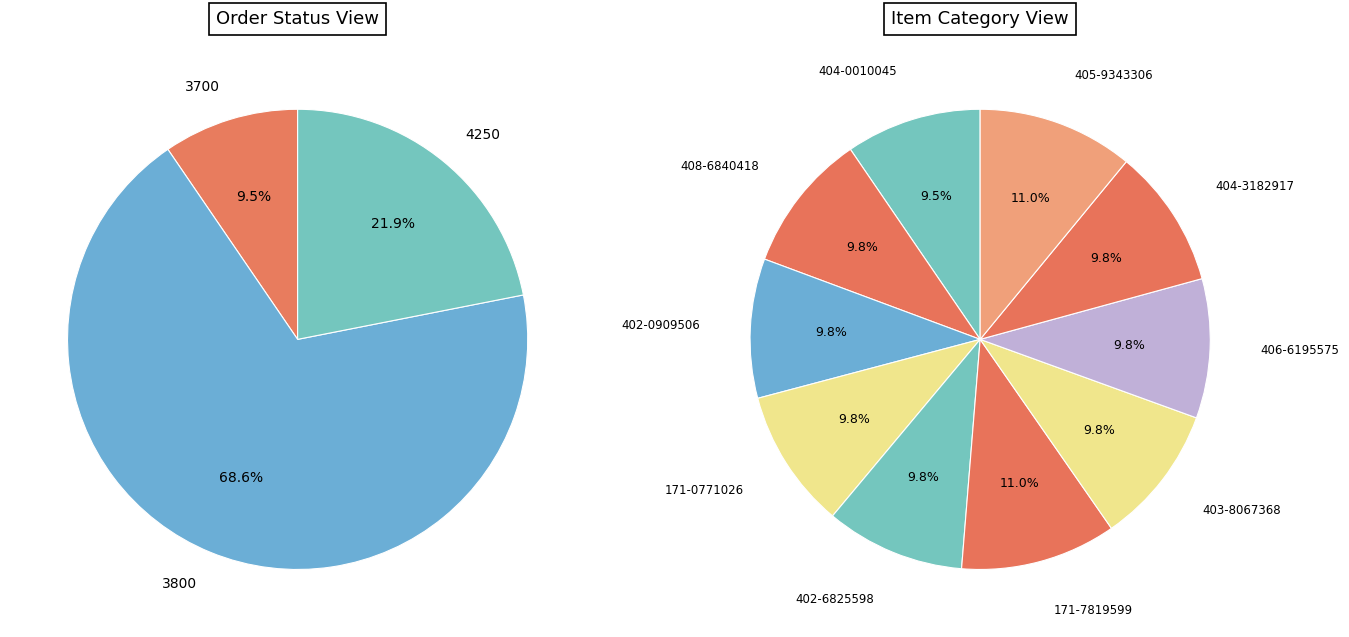

To the nearest percent, what is the average slice percentage?

10%